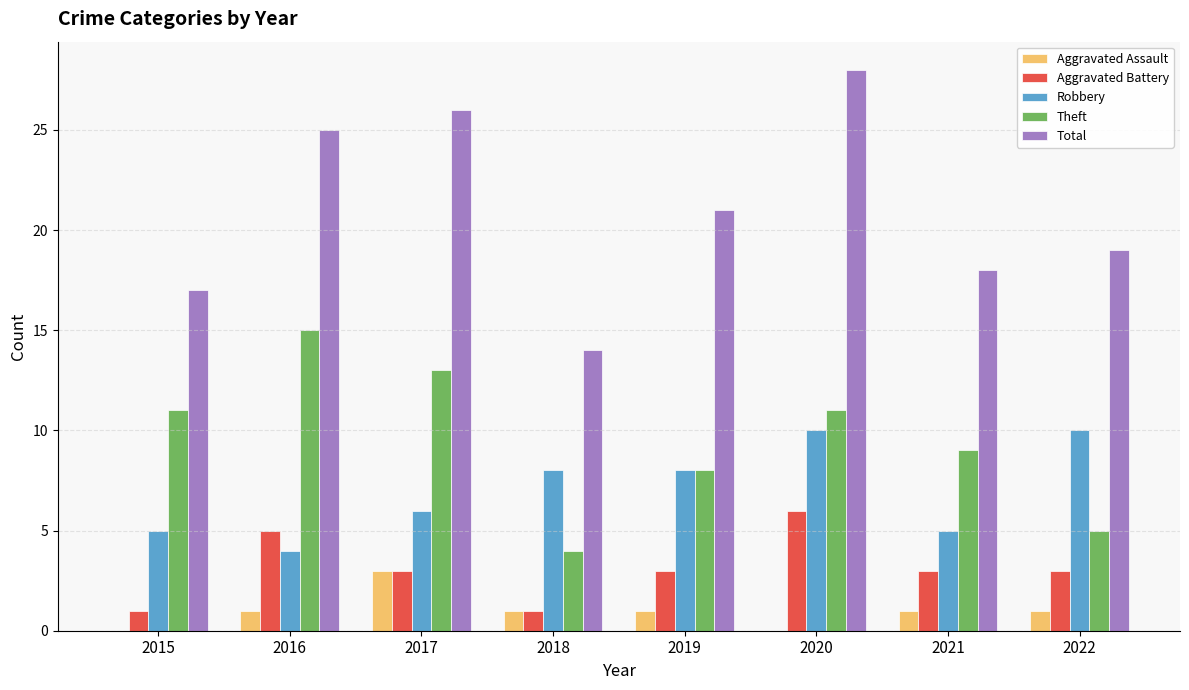

What is the greatest value displayed?

28